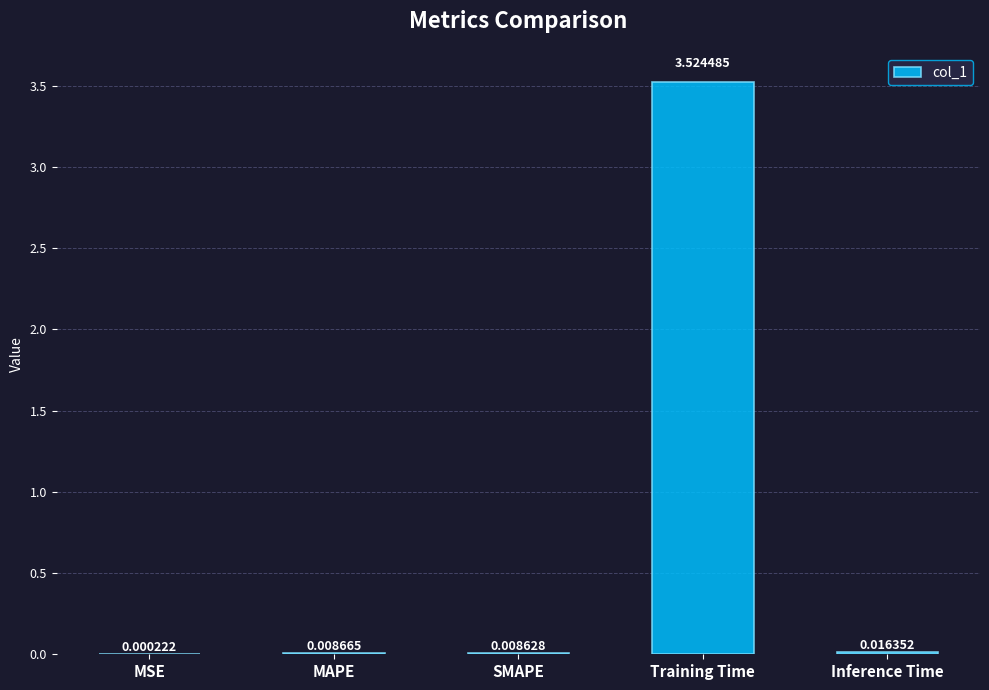

How many data points does each series have?

5